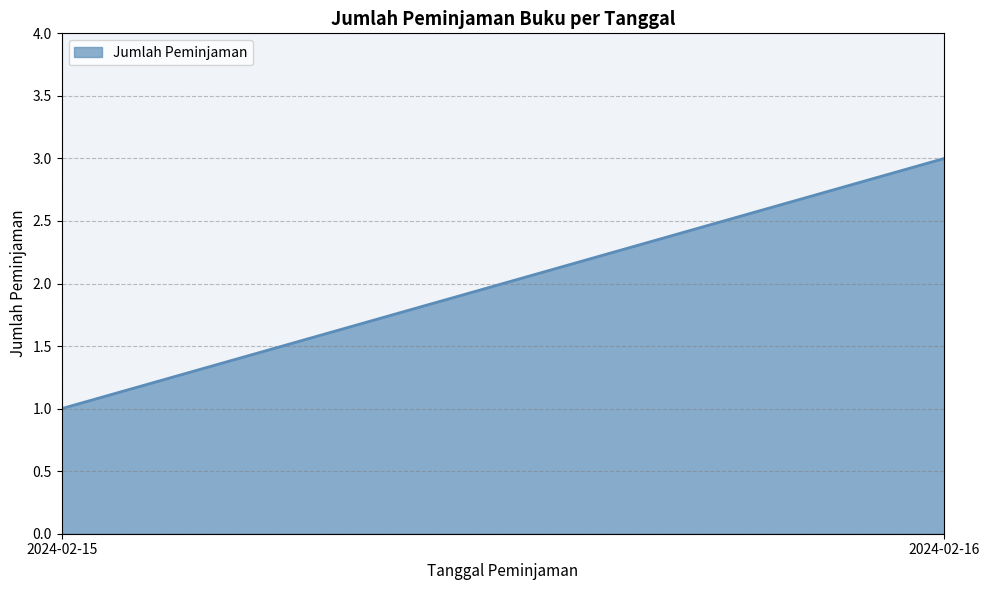

Count the number of categories in the chart.

2